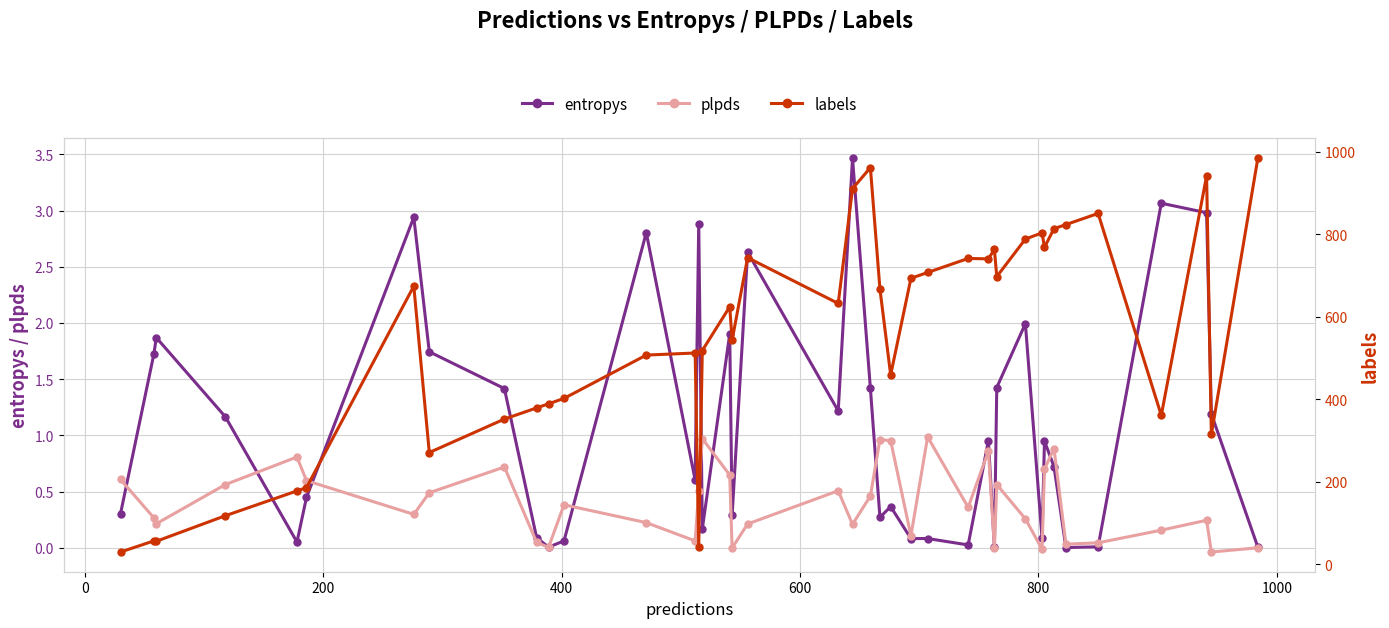

True or false: labels and entropys cross at least once.

False